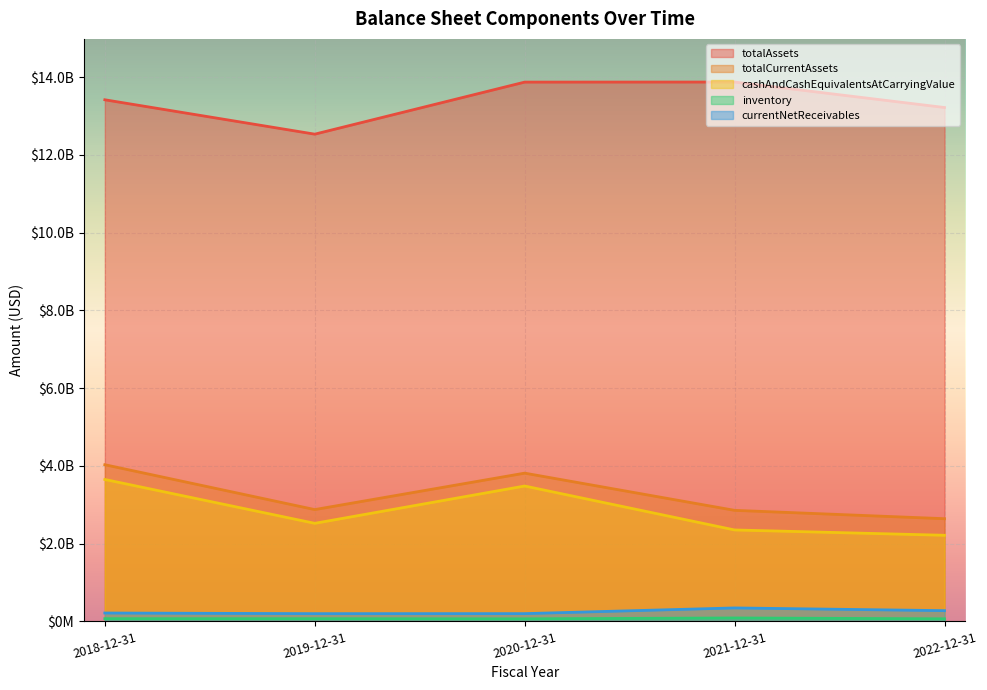

How many lines are shown in the chart?

5